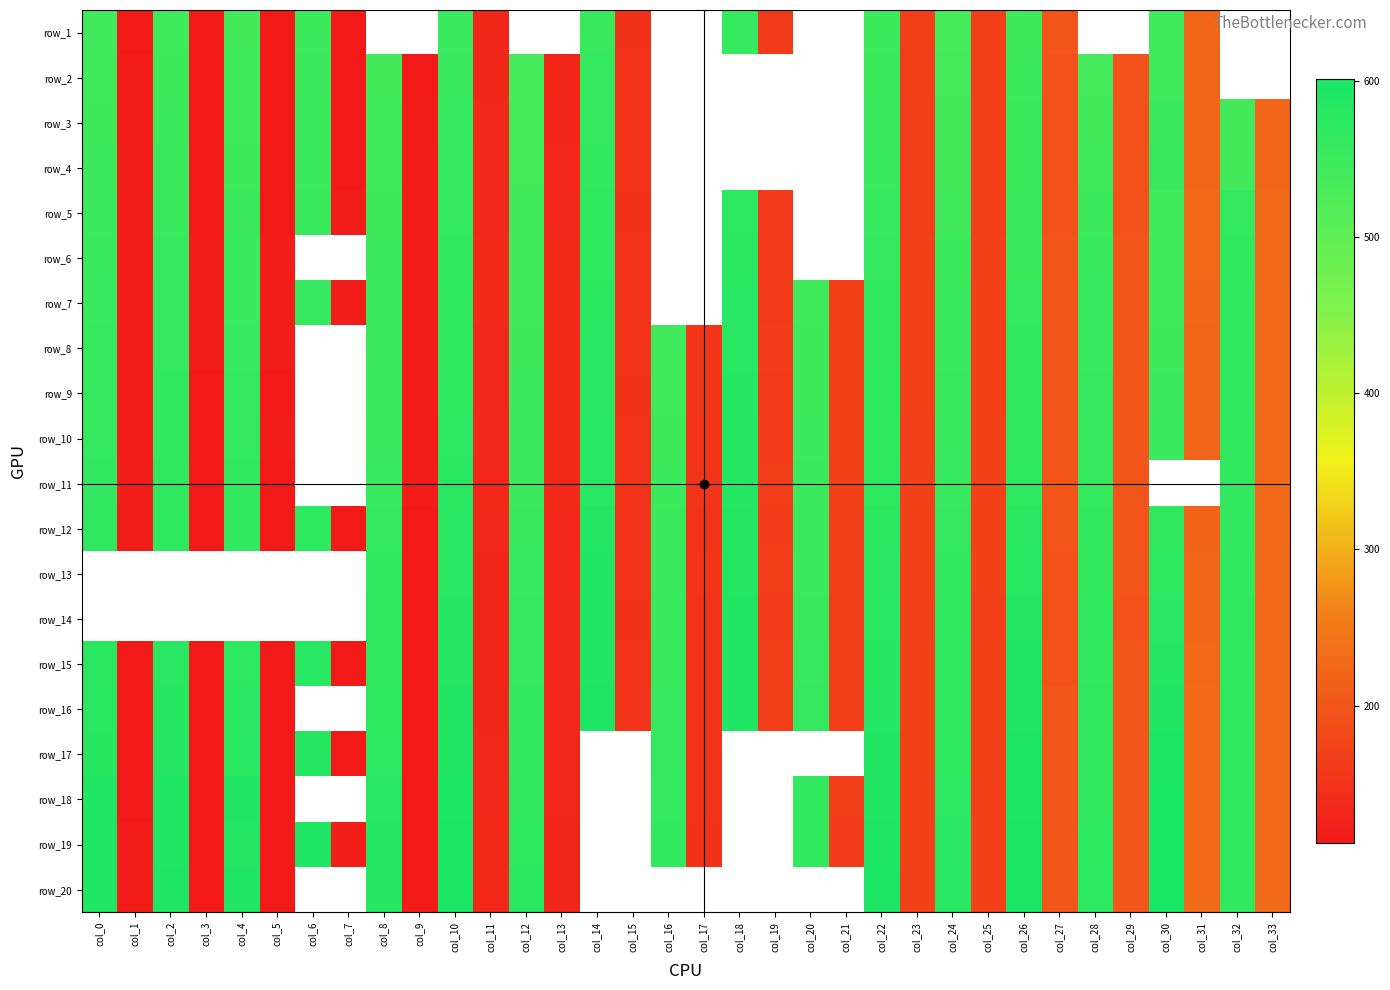

At which category does the chart reach its peak across all series?

30